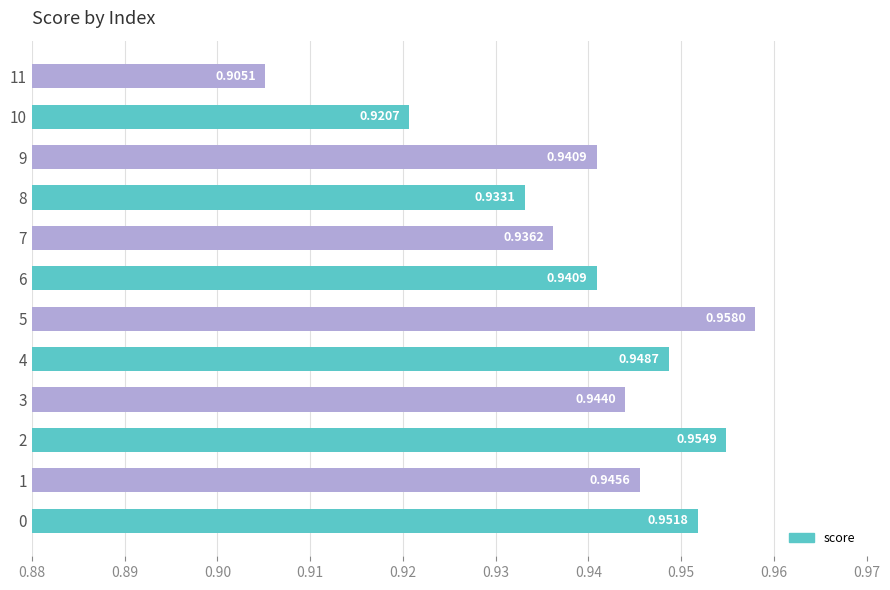

What is the sum of the values at 10 and 9?

1.9